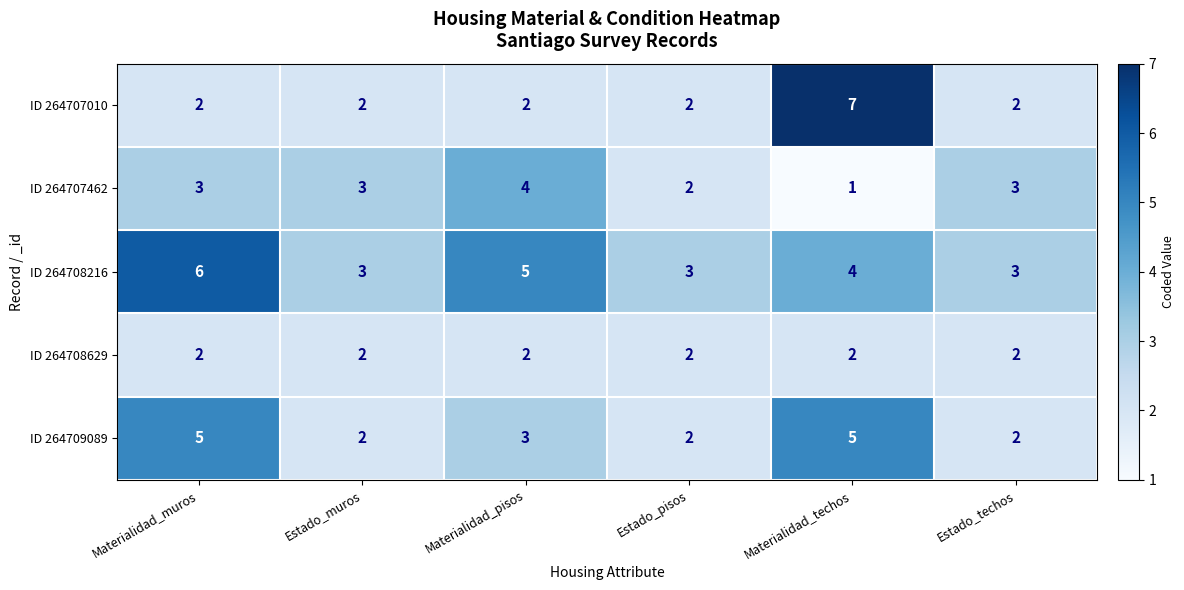

How many series are shown in this chart?

5